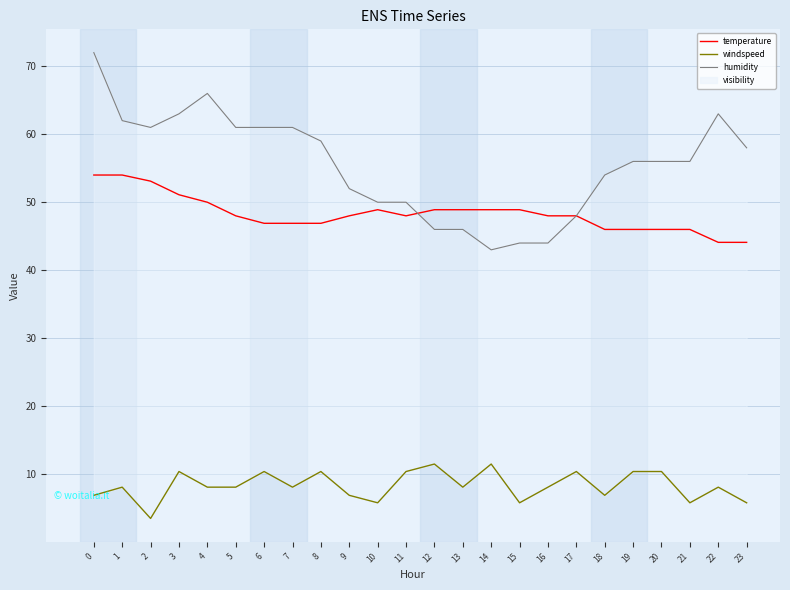

Where is the first local minimum for humidity?

2